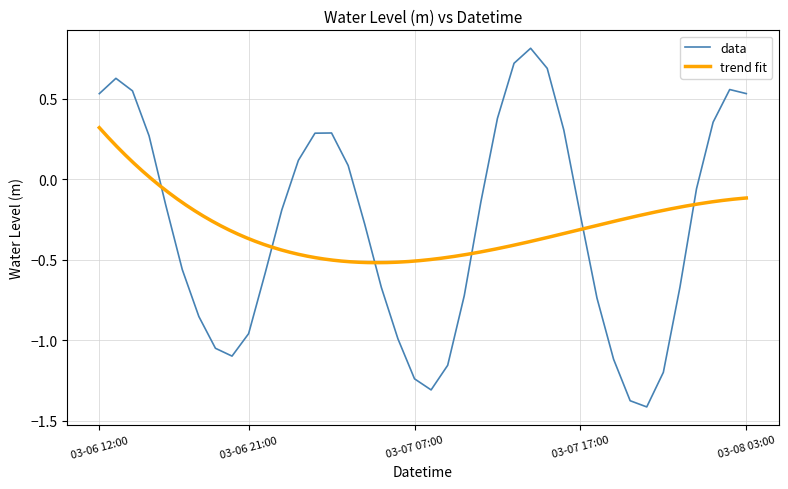

What is the sum of the values at 2024-03-08 03:00:00 and 2024-03-07 10:00:00?

-0.2